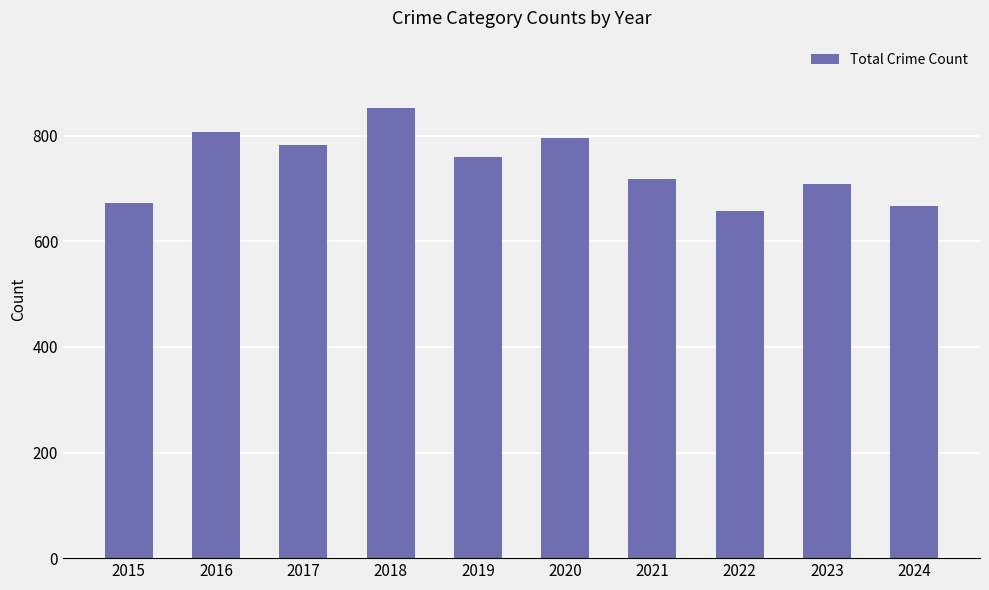

The chart shows a value of 186 at 2022. True or false?

False